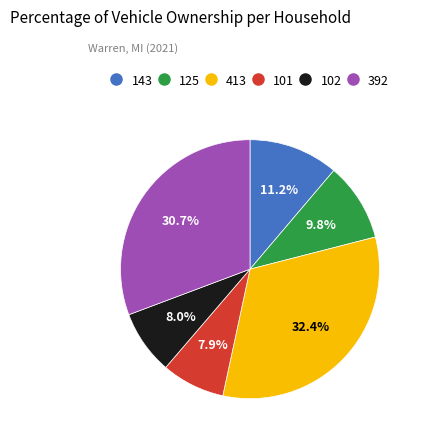

What portion of the pie excludes 102?

92.0%